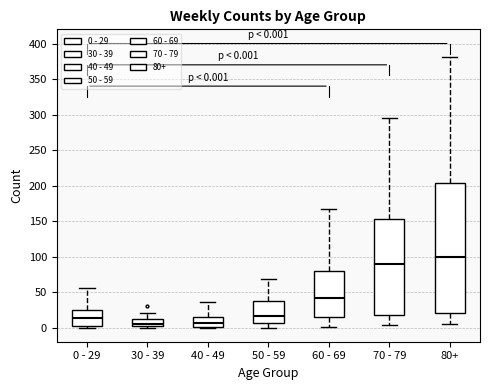

Comparing the boxes themselves (not the whiskers), which one is the tallest?

80+